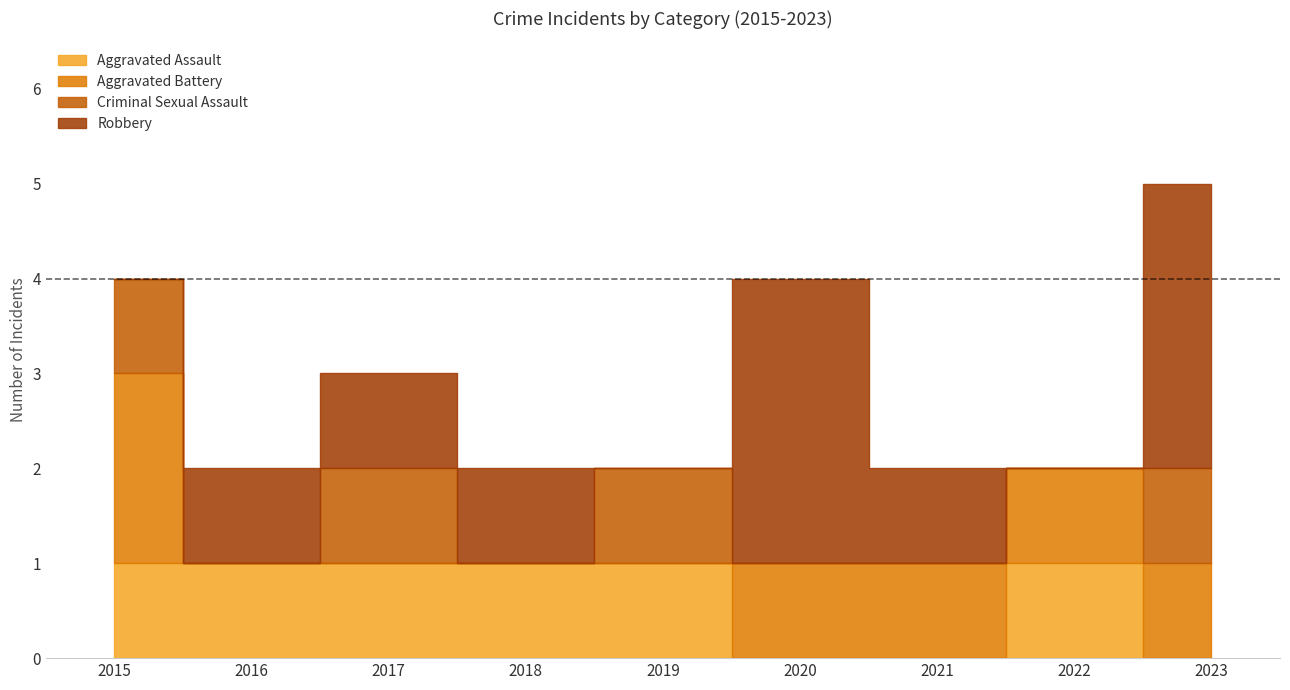

Does the chart display data point markers on the line(s)?

No